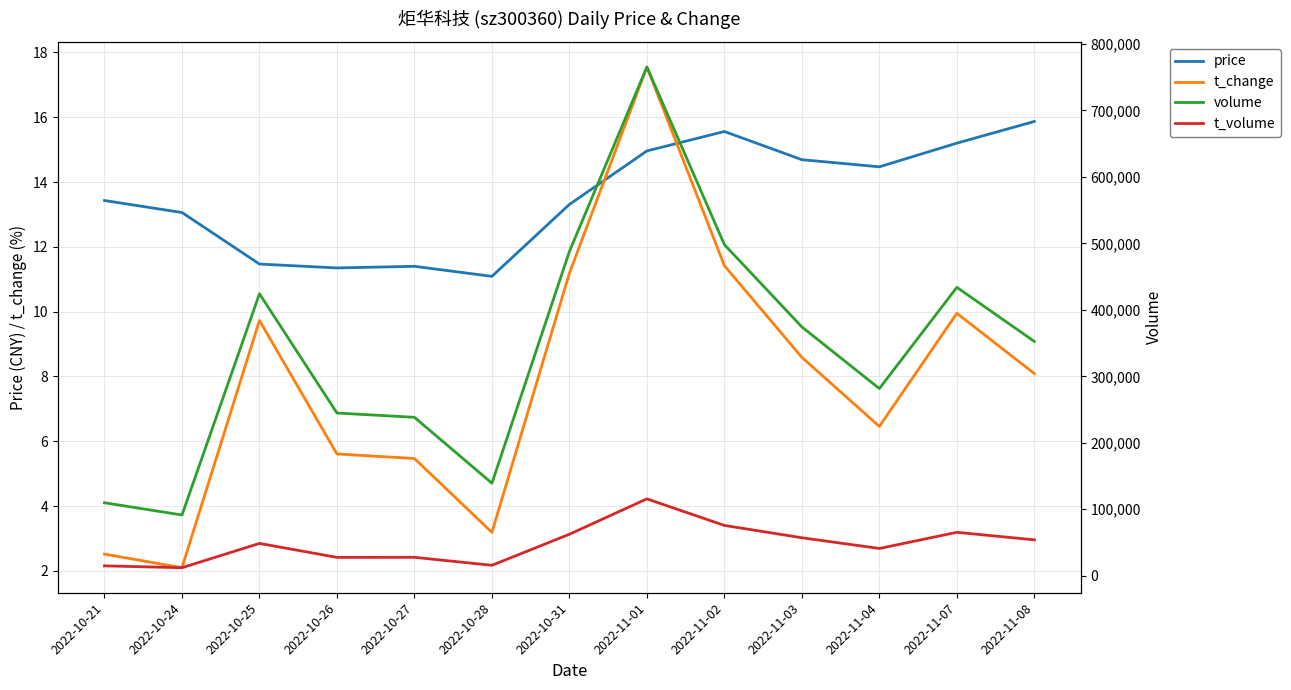

Is the value of price at 2022-10-27 greater than the value of t_change at 2022-11-07?

Yes